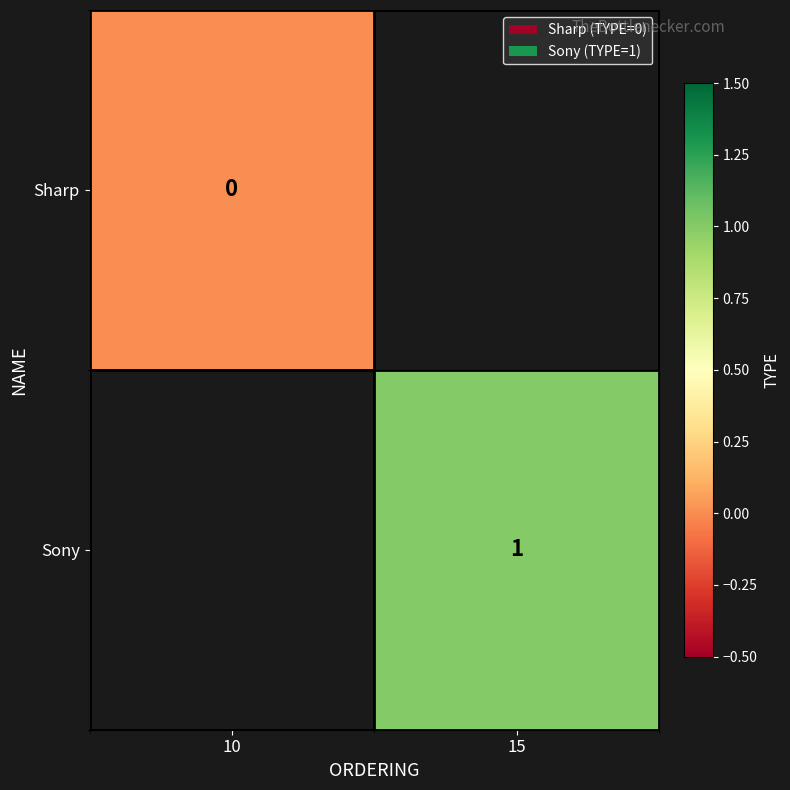

List the series in order of their overall mean, lowest first.

Sharp, Sony